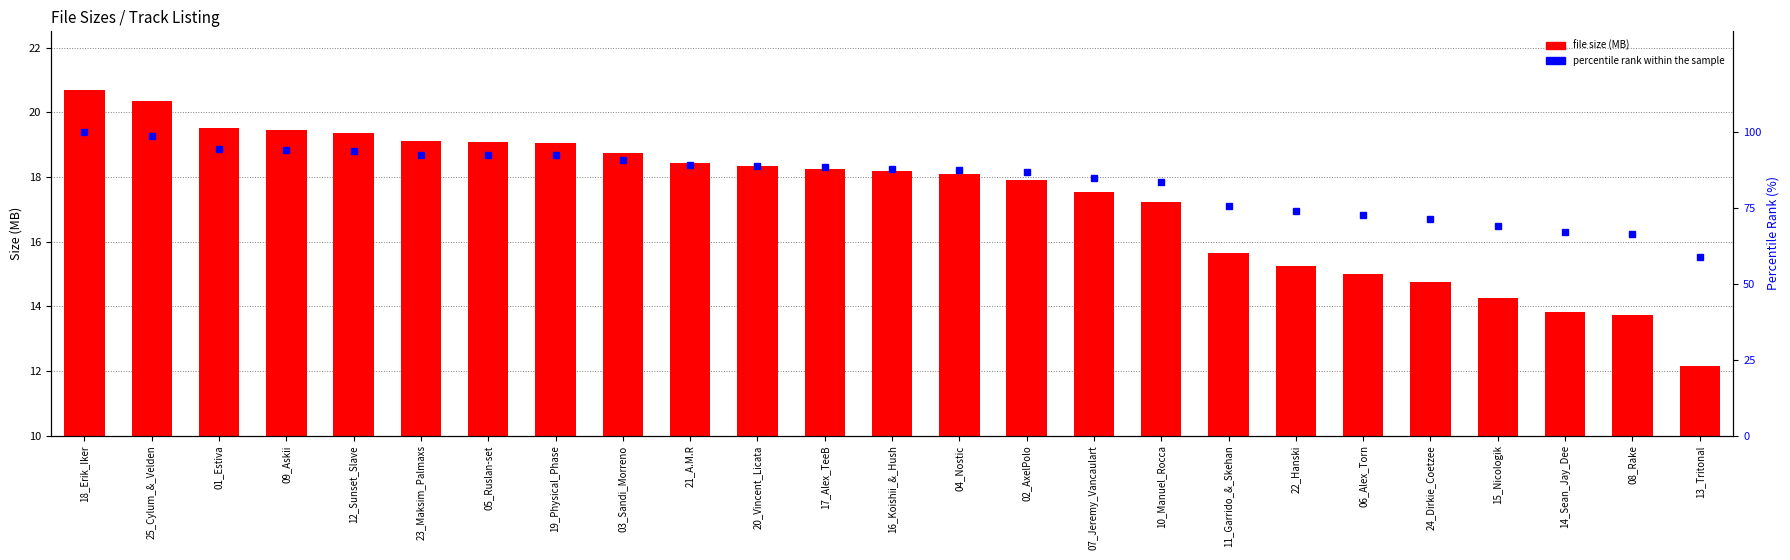

What is the difference between the maximum and minimum values in the percentile rank within the sample series?

41.2